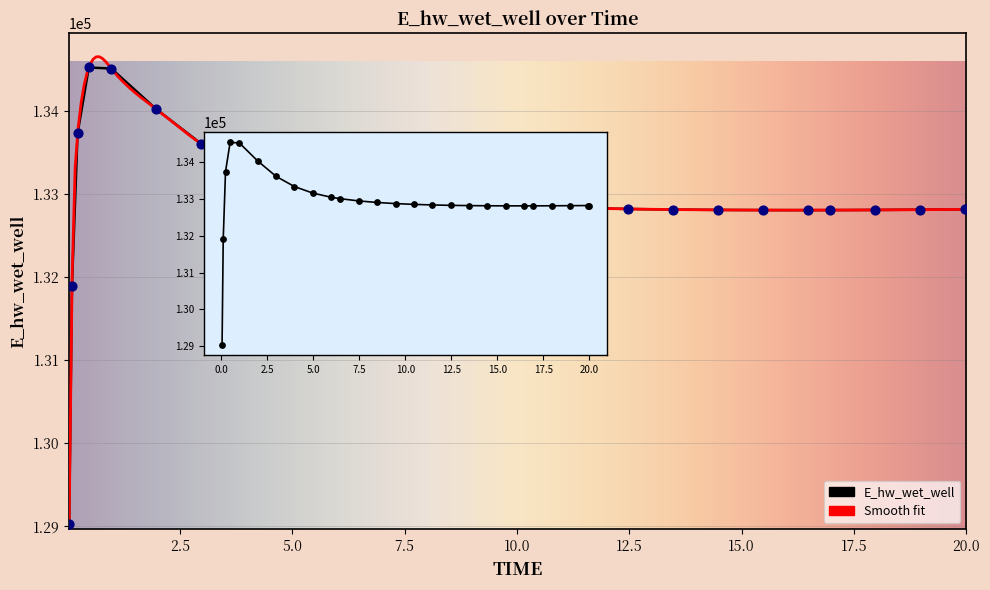

What is the ratio of the value at 13.46875 to the value at 0.46875?

1.0